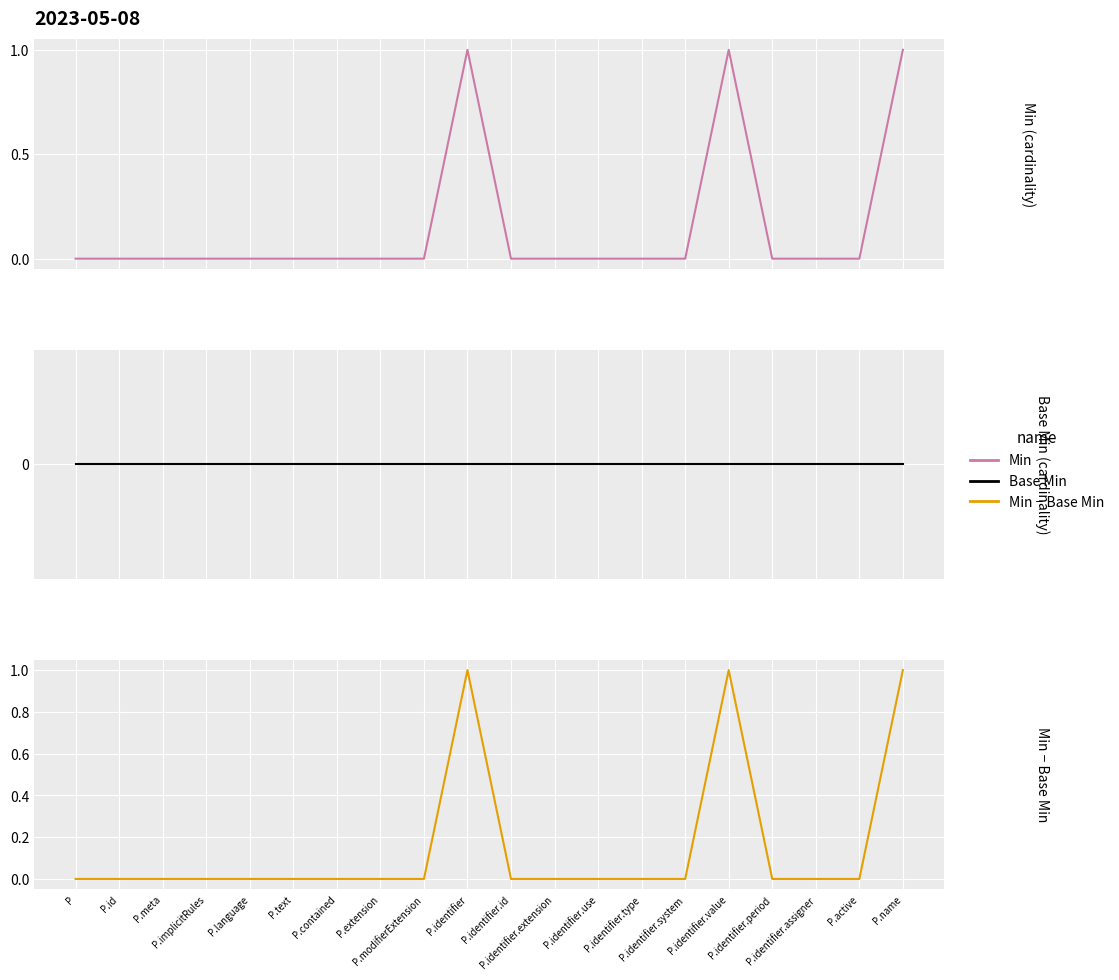

The Base Min series shows 0 at P.identifier.extension. True or false?

True